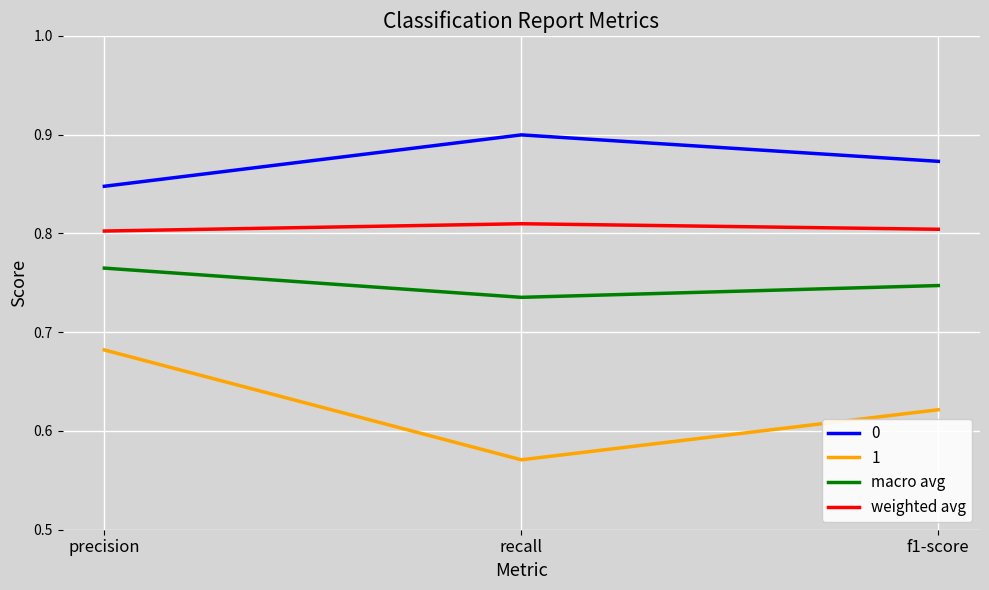

What position from the right is f1-score?

1